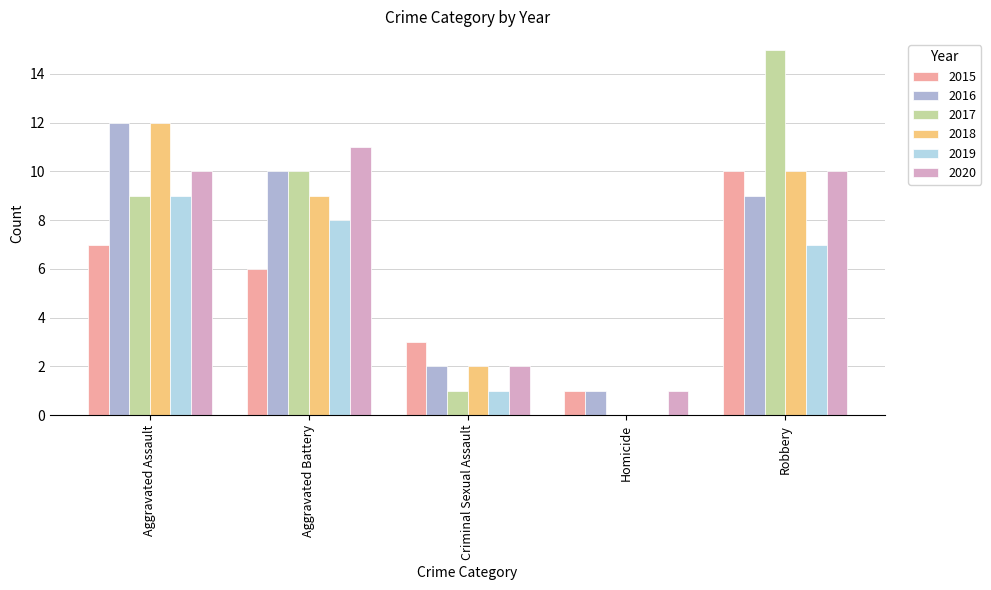

Between Aggravated Battery and Homicide, which series saw the biggest shift?

2017